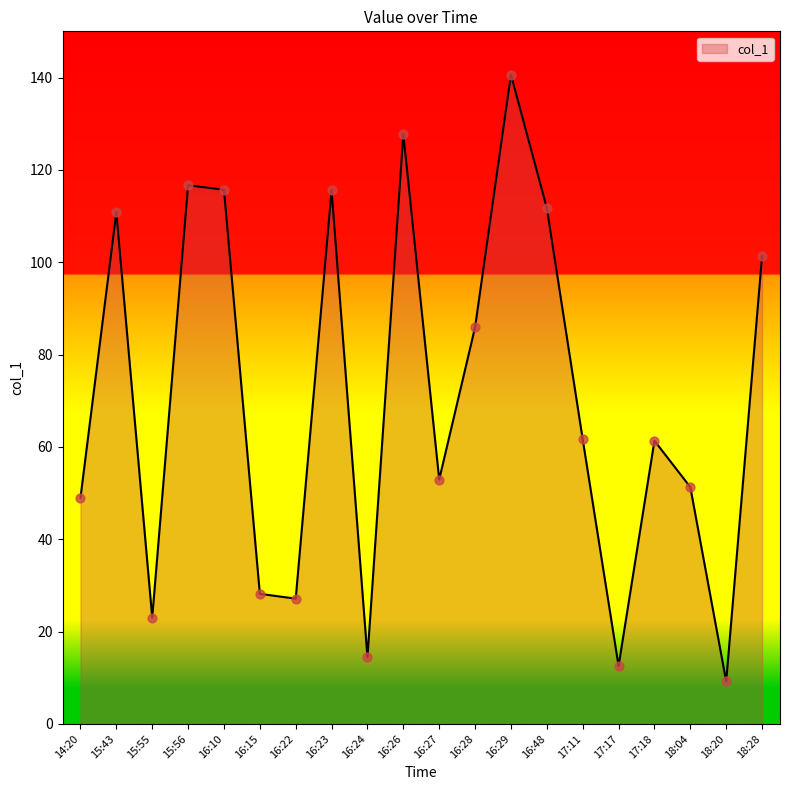

Between 16:15 and 15:55, which is larger?

16:15